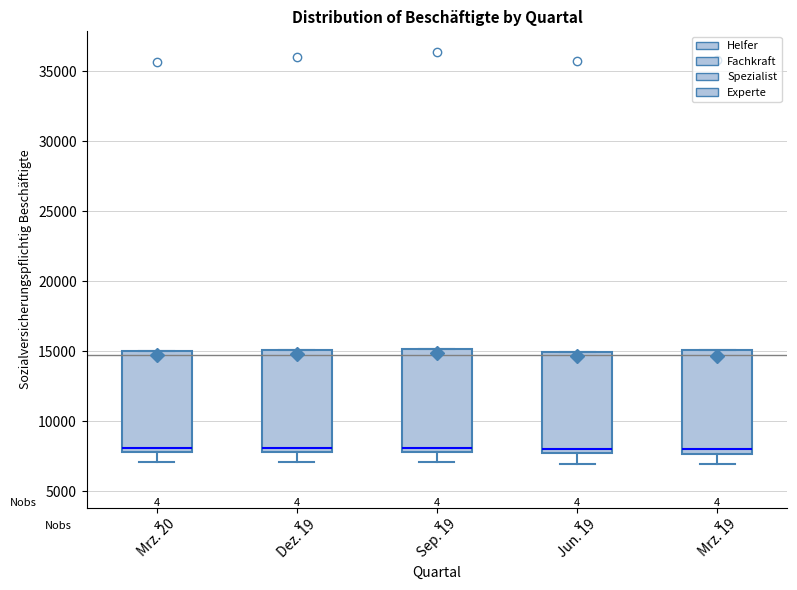

Reading left to right, transcribe this box plot: for each box, give where its median line is, the range the box spans, and where its two whiskers end, as read against the y-axis. The values are not printed on the chart, so give them approximately, as read against the axis.

Mrz. 20: median 8000 (just above the box's lower edge), box 8000 to 15000, whiskers 7000 to 15000
Dez. 19: median 8000 (just above the box's lower edge), box 8000 to 15000, whiskers 7000 to 15000
Sep. 19: median 8000 (just above the box's lower edge), box 8000 to 15000, whiskers 7000 to 15000
Jun. 19: median 8000, box 7500 to 15000, whiskers 7000 to 15000
Mrz. 19: median 8000, box 7500 to 15000, whiskers 7000 to 15000